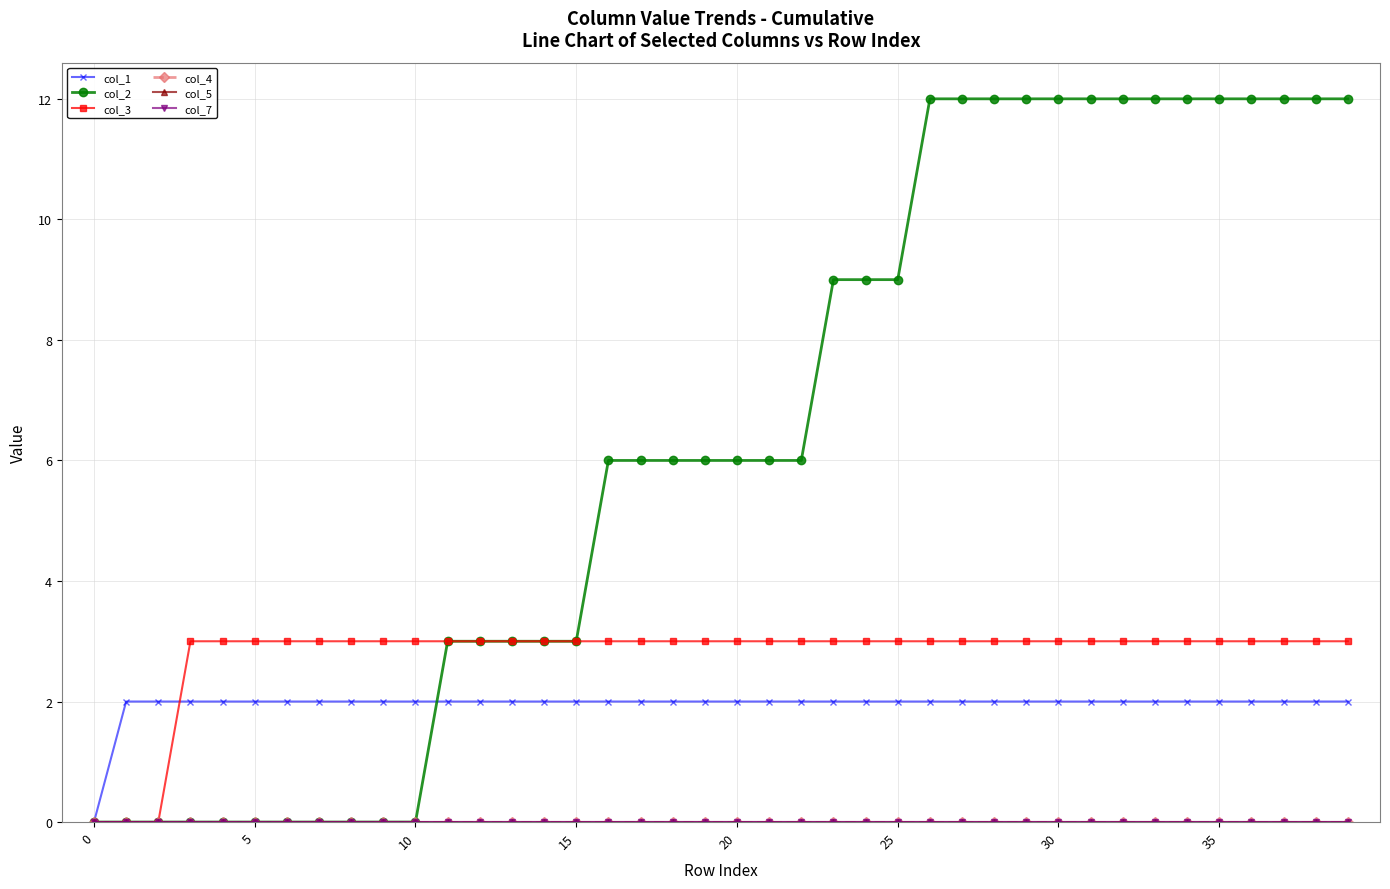

At which category is the sum across all series the highest?

26